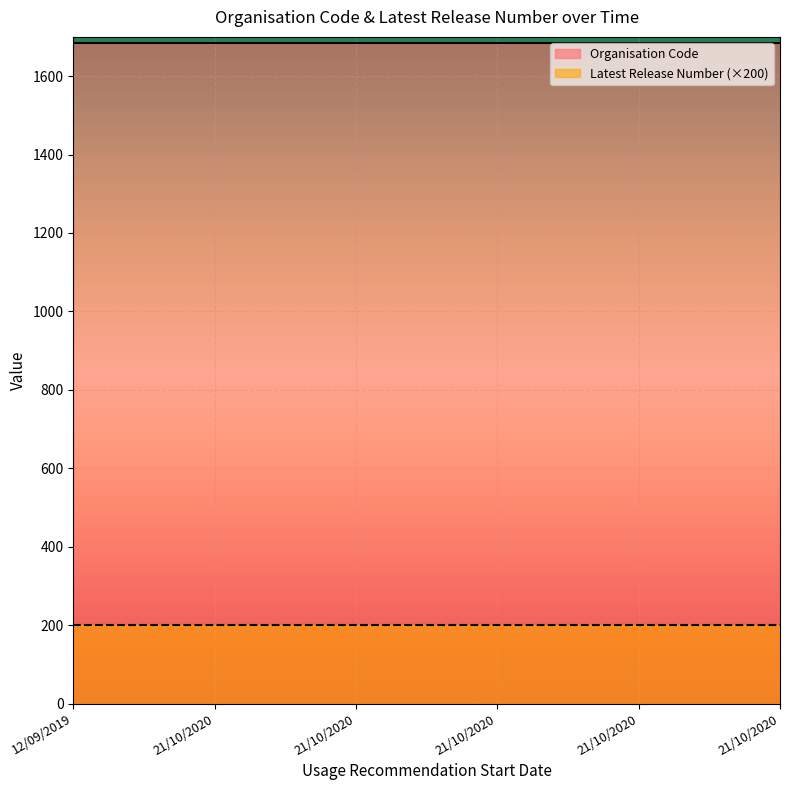

What is the sum of all Latest Release Number values?

6